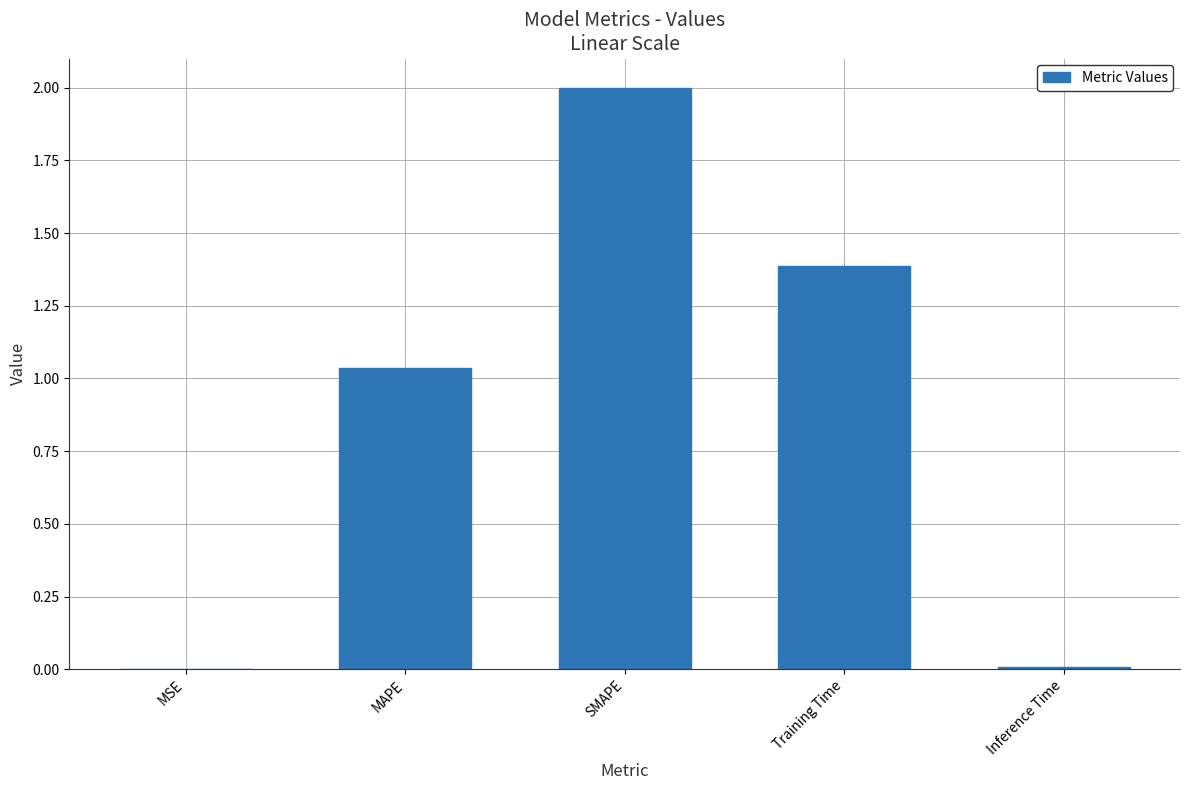

The value at Training Time is 1.4. True or false?

True